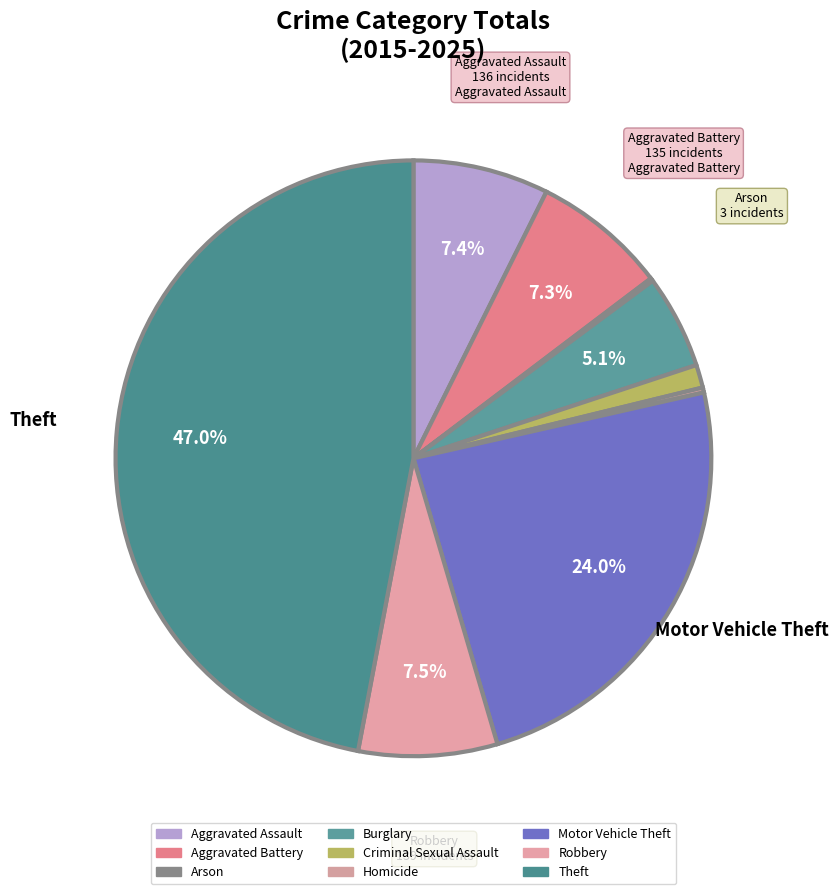

Combined, what portion of the pie is Aggravated Battery and Aggravated Assault?

14.7%